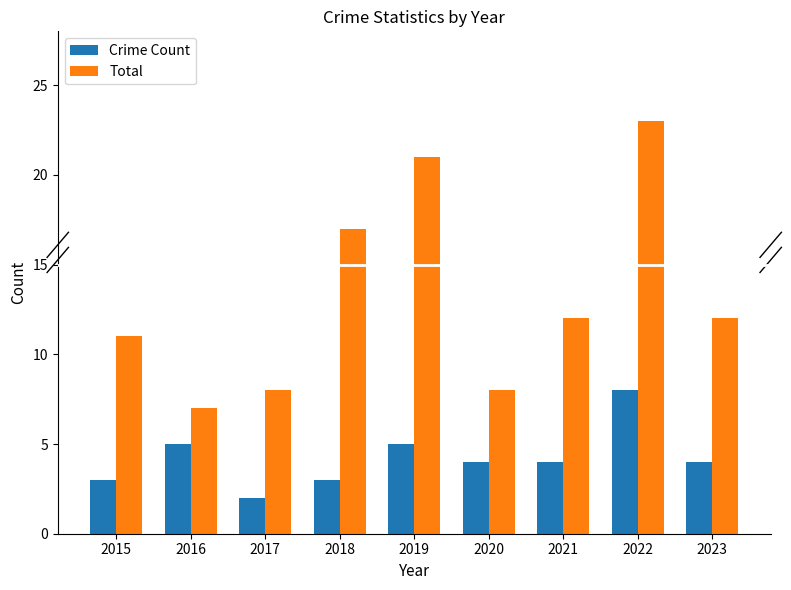

List the series in order of their peak value, highest first.

Total, Crime Count